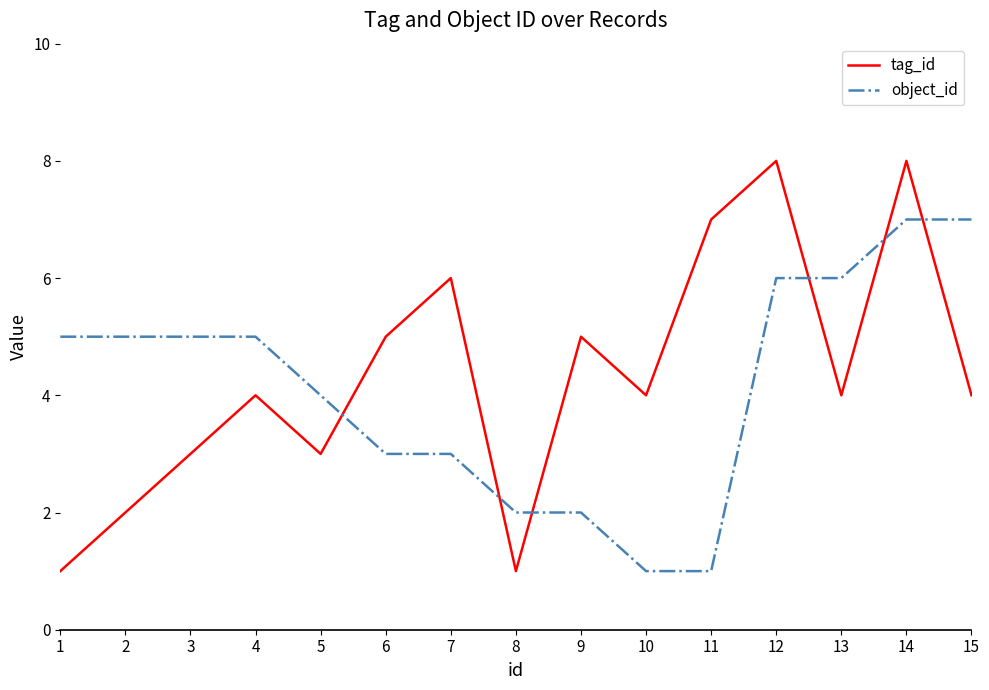

How many lines are shown in the chart?

2